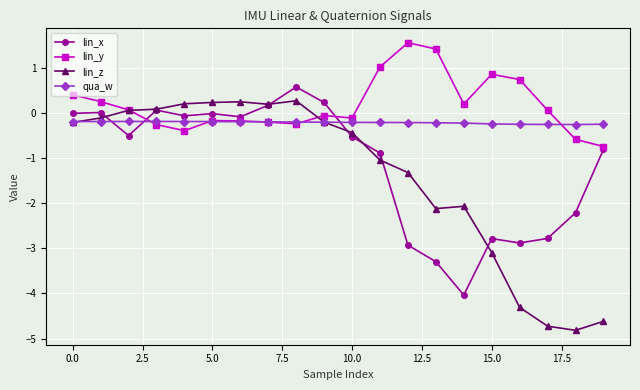

True or false: lin_y and lin_z intersect in this chart.

True